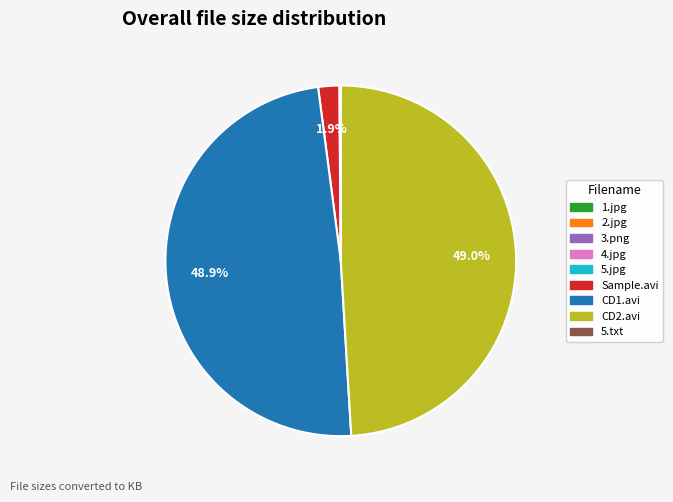

Does any single category account for the majority?

No